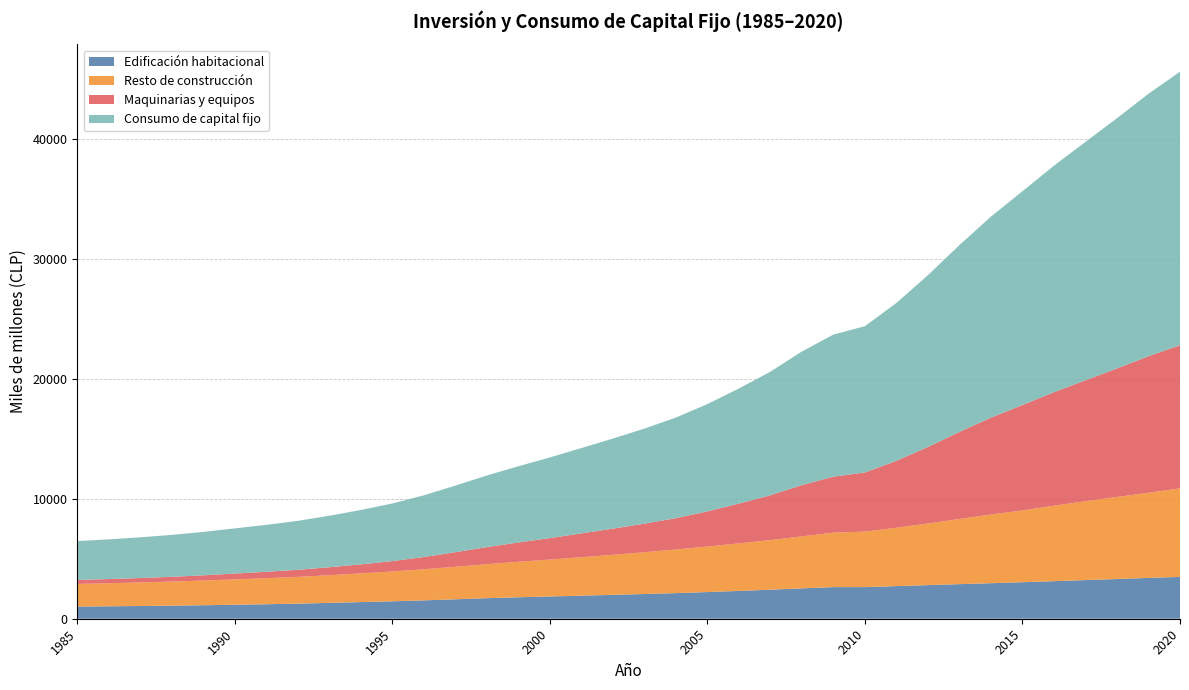

Reading right to left, what are all the values shown in this chart?

Edificación habitacional: 3490	3409	3314	3226	3135	3046	2965	2886	2806	2722	2638	2639	2534	2424	2321	2226	2138	2062	1993	1925	1857	1791	1715	1623	1533	1455	1389	1324	1260	1210	1168	1127	1091	1062	1037	1016
Resto de construcción: 7383	7103	6845	6579	6293	5985	5732	5436	5139	4870	4632	4544	4336	4137	3963	3795	3637	3485	3339	3206	3081	2960	2833	2711	2594	2487	2394	2306	2232	2172	2115	2058	2011	1966	1924	1887
Maquinarias y equipos: 11947	11389	10722	10089	9472	8802	8078	7266	6388	5583	4935	4671	4280	3745	3321	2934	2617	2385	2185	1989	1790	1610	1428	1219	1022	865	753	666	591	534	487	437	396	368	350	337
Consumo de capital fijo: 22820	21900	20880	19894	18900	17834	16775	15588	14333	13175	12205	11853	11149	10305	9605	8955	8392	7932	7517	7120	6729	6361	5976	5553	5149	4808	4536	4296	4083	3916	3769	3623	3498	3397	3311	3239